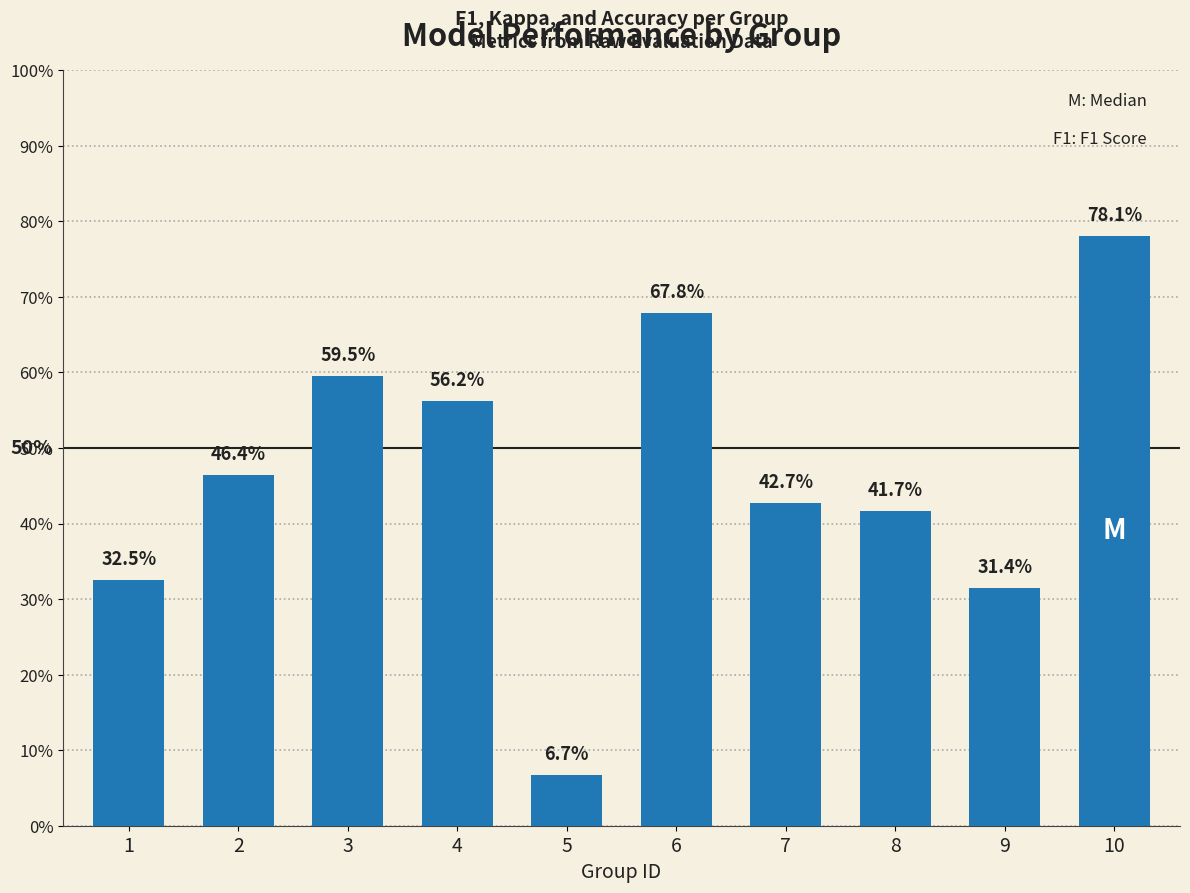

What is the sum of the values at 4 and 3?

1.2